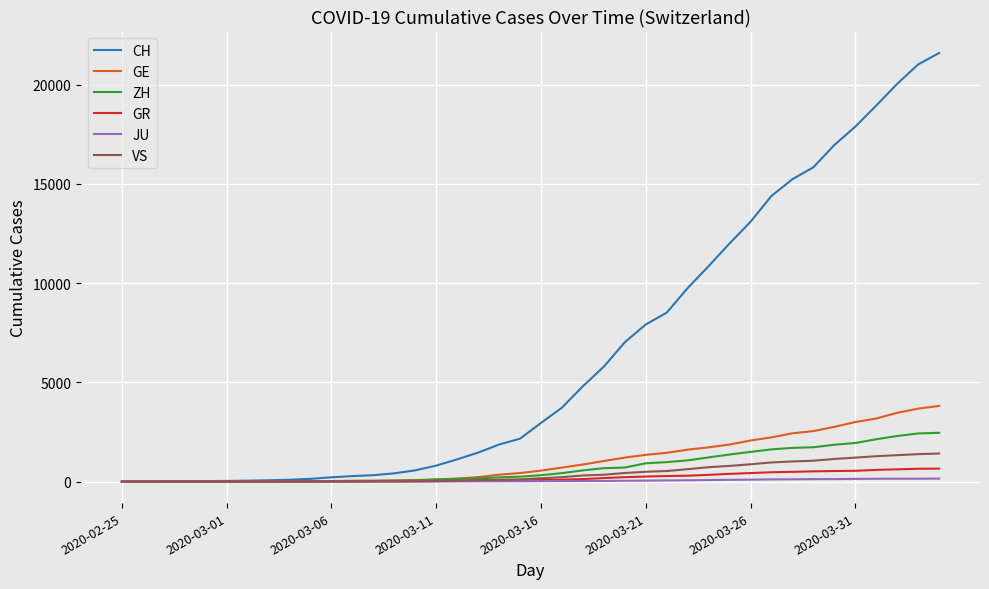

Which series has the widest spread of values?

CH